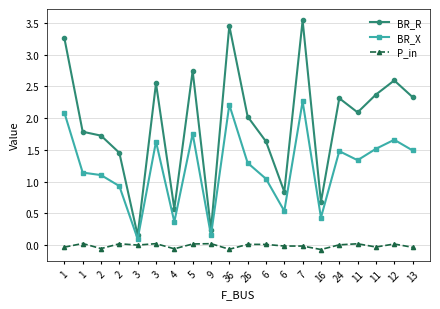

At which category does BR_X reach its first local valley?

3